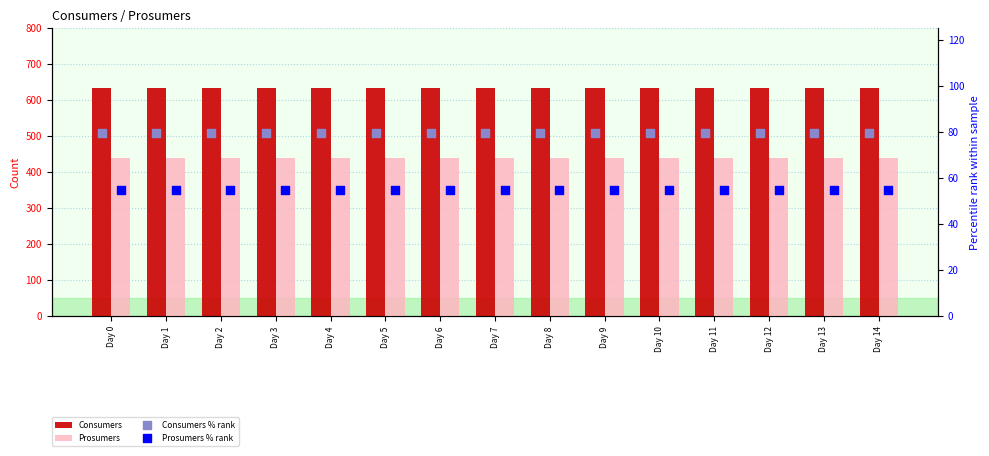

What is the total value across all series at Day 8?

1209.4